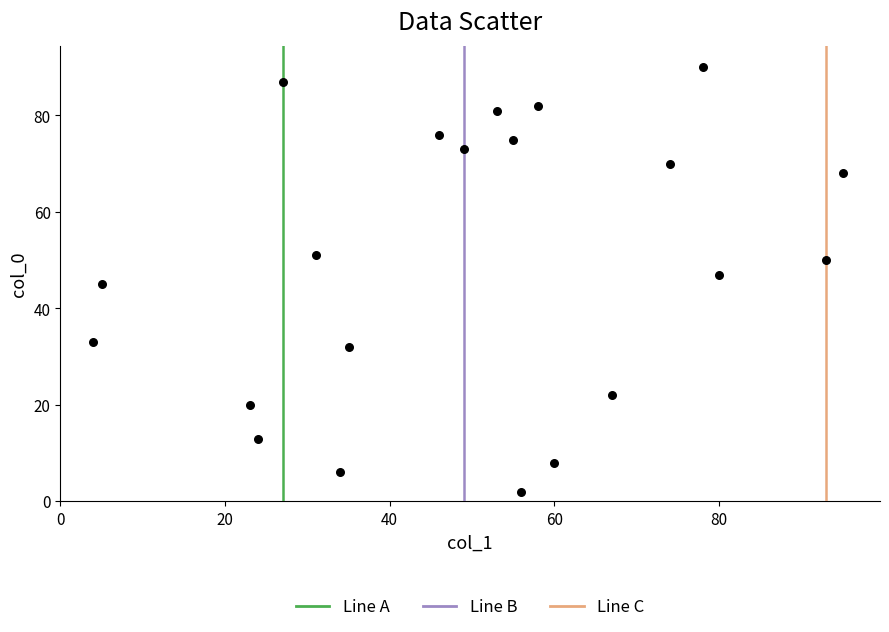

What is the range of Y values (max minus min)?

88